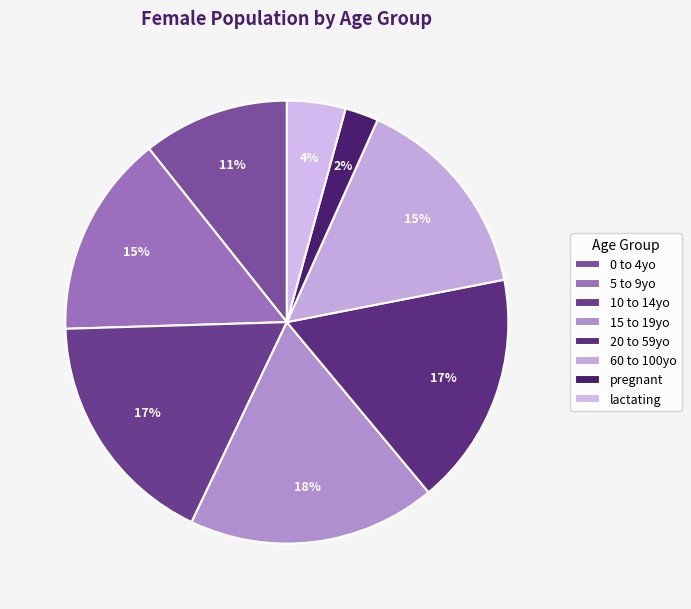

Does 15 to 19yo represent more than half of the total?

No